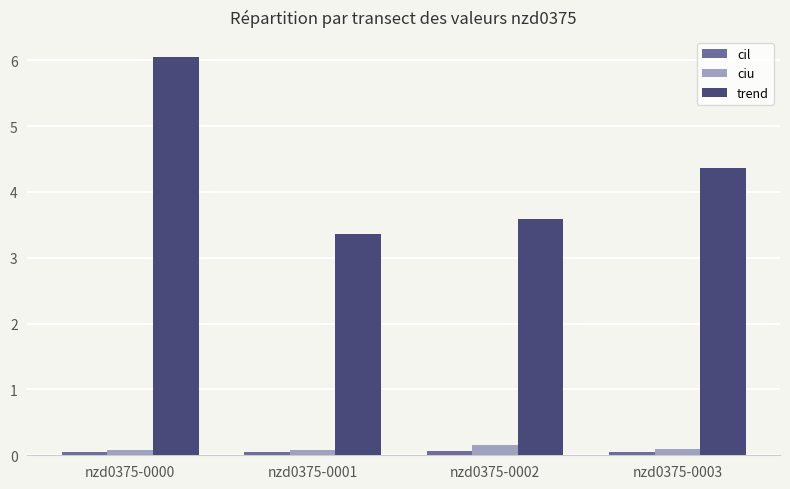

Which series has the widest spread of values?

trend